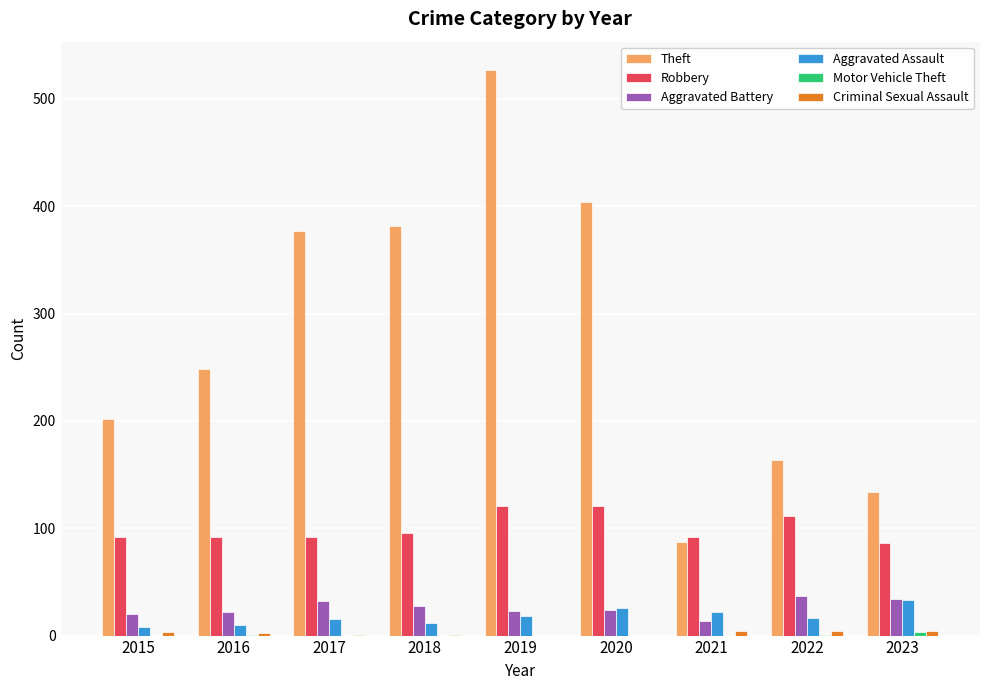

What is the highest value of the Aggravated Battery series?

37